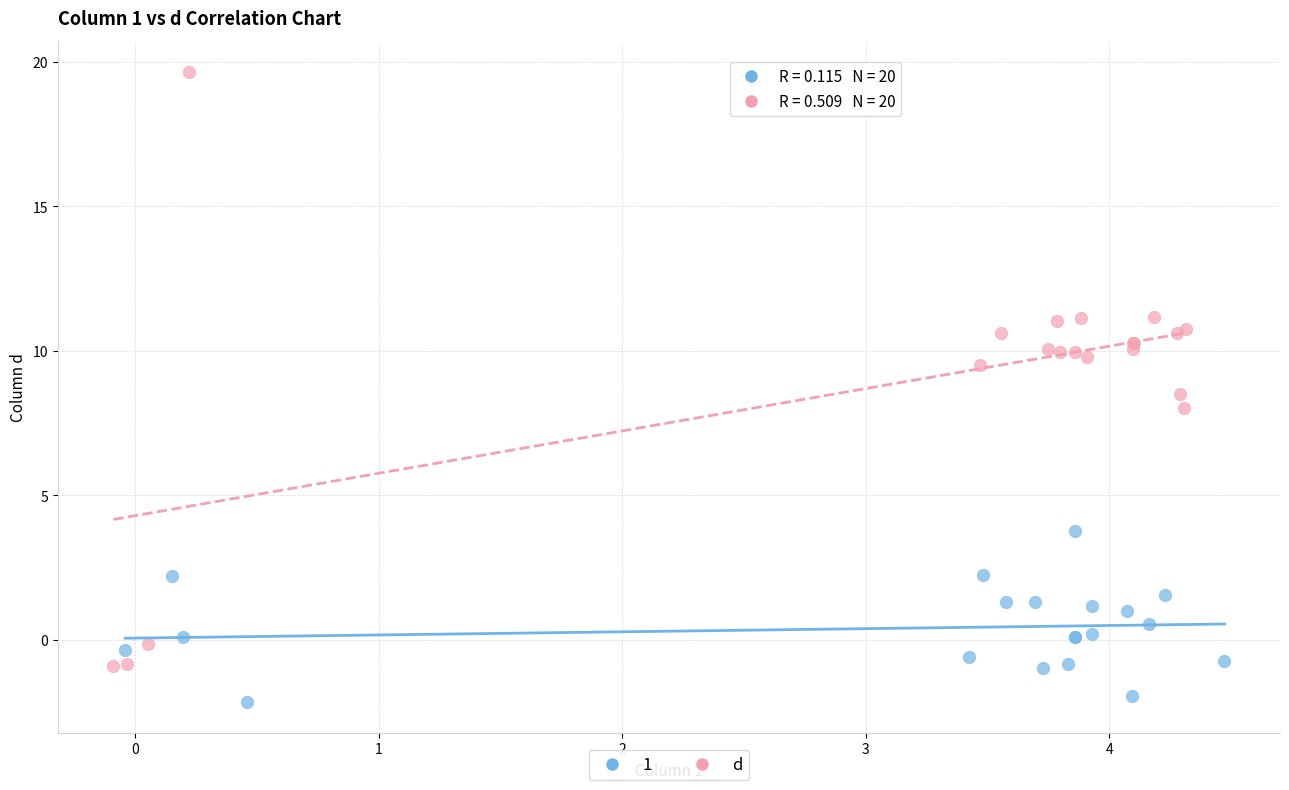

Which series has the largest Y range (max minus min)?

d